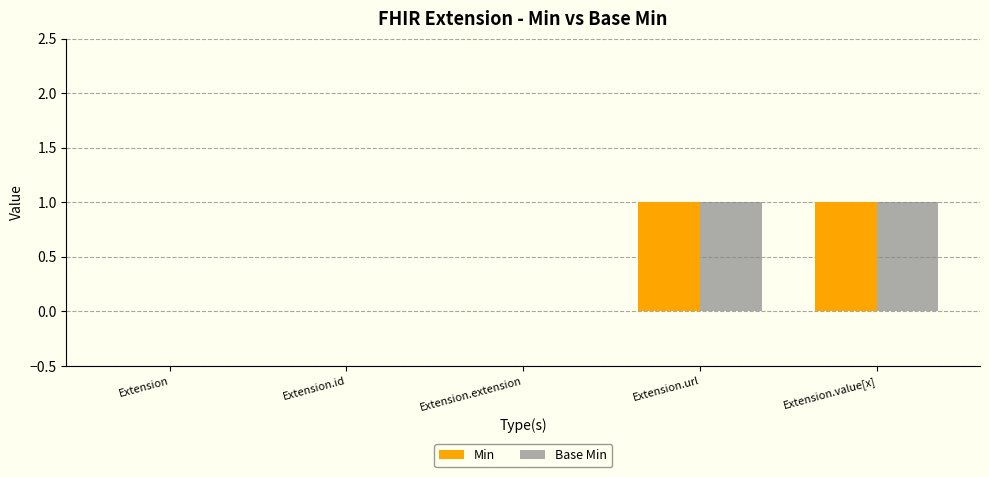

How many categories are shown in the chart?

5